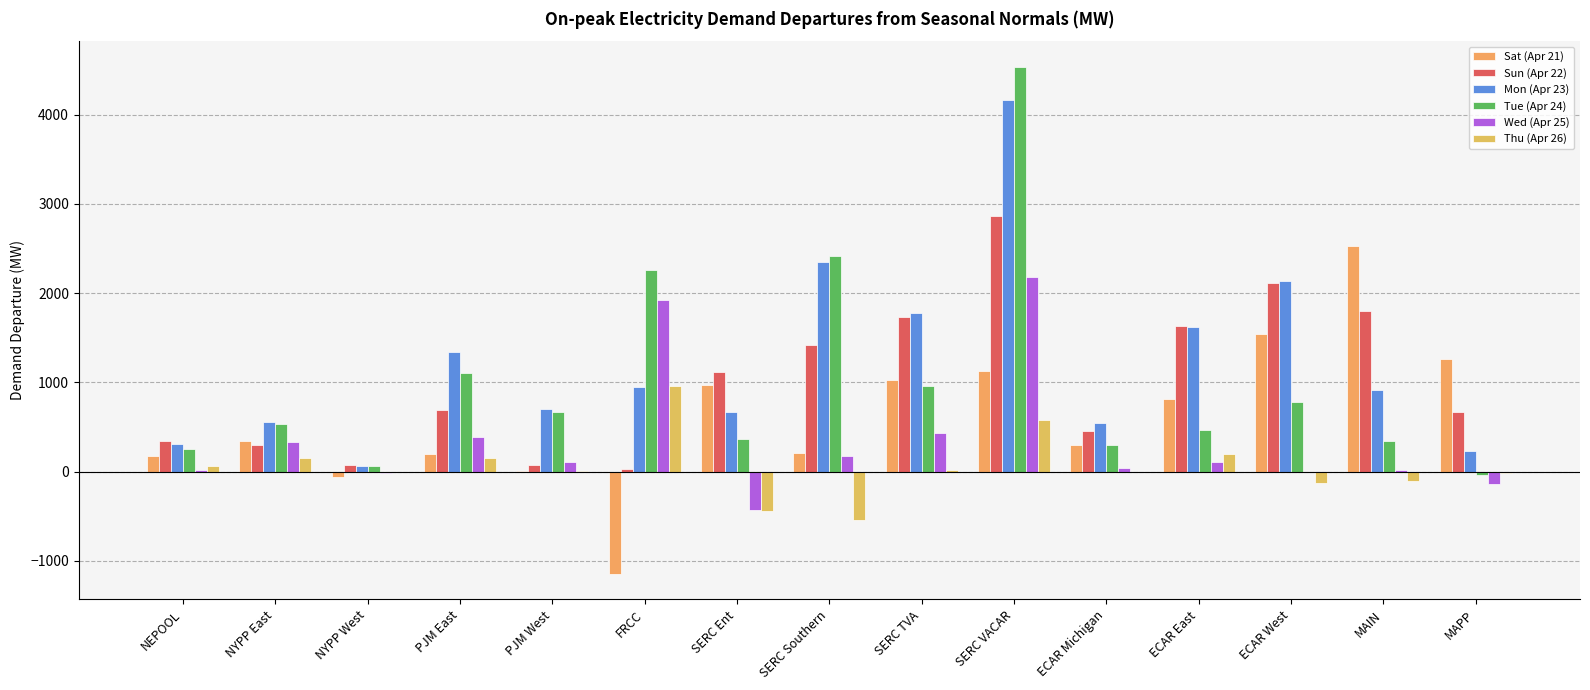

How many data points in Wed (Apr 25) are above 101?

8